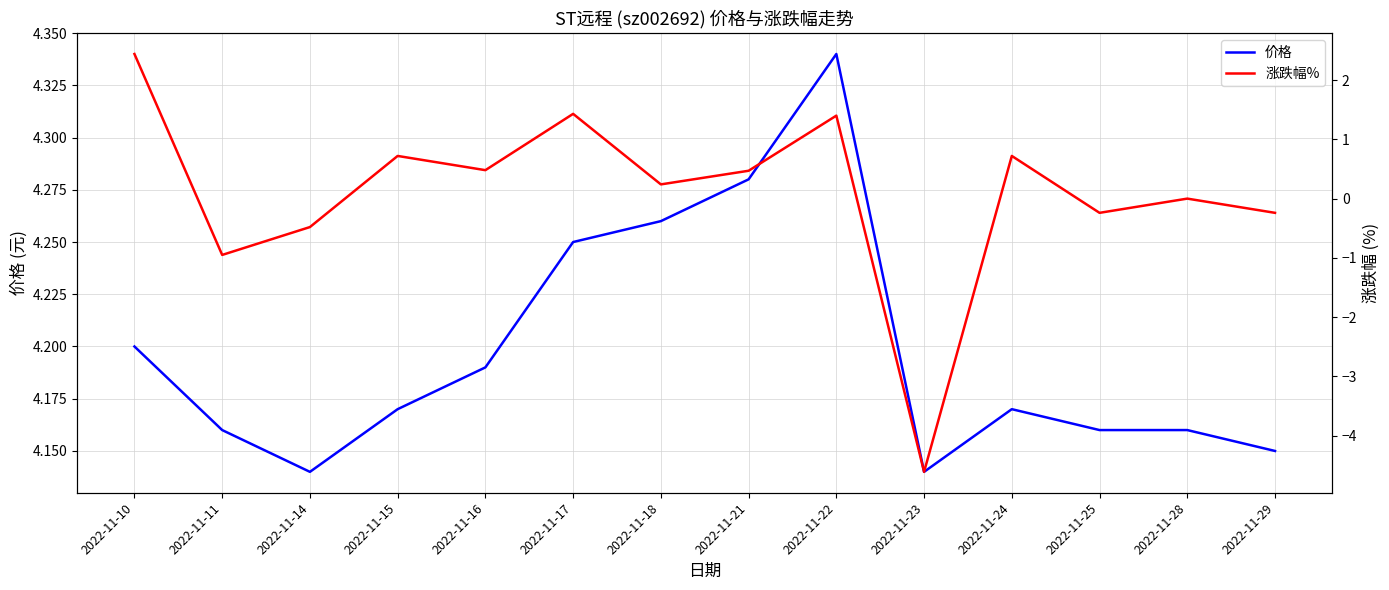

How many data points does each series have?

14